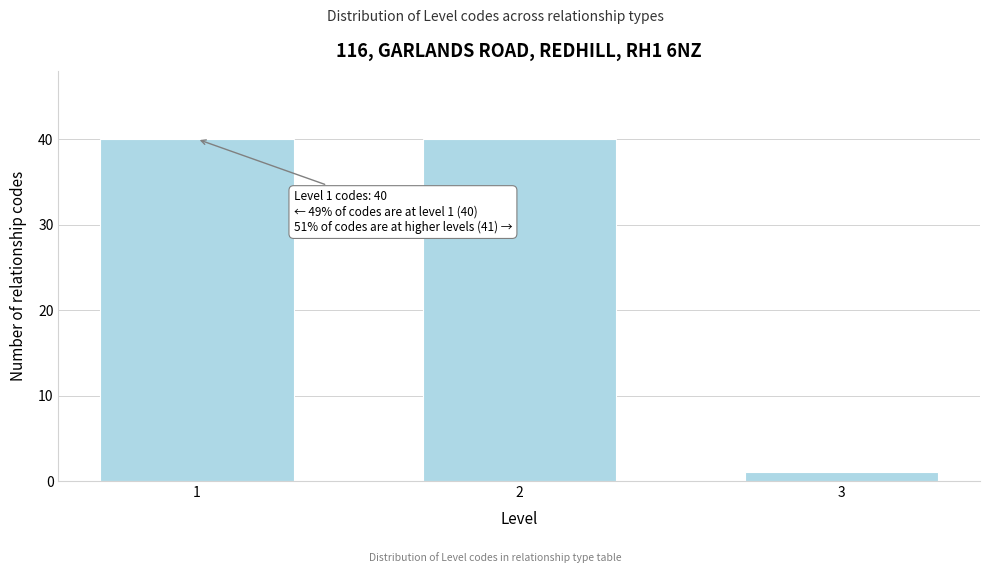

Reading left to right, list all the values displayed in this chart.

40	40	1